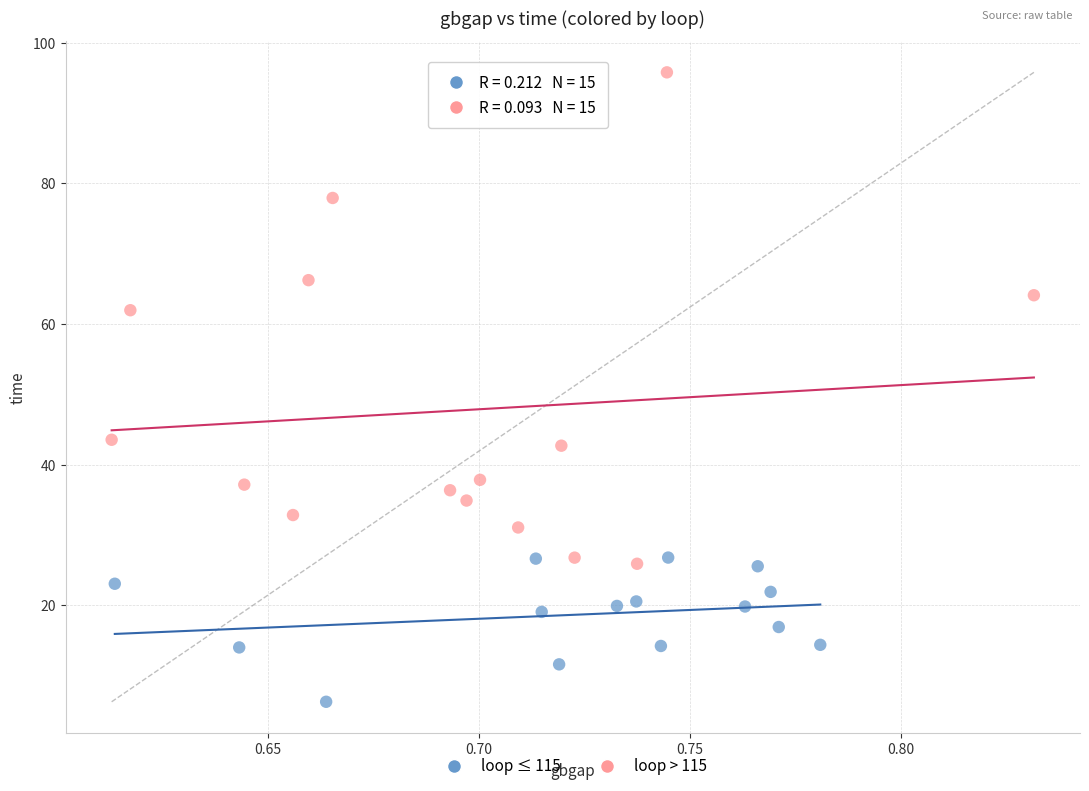

Which series contains the highest Y value?

loop > 115